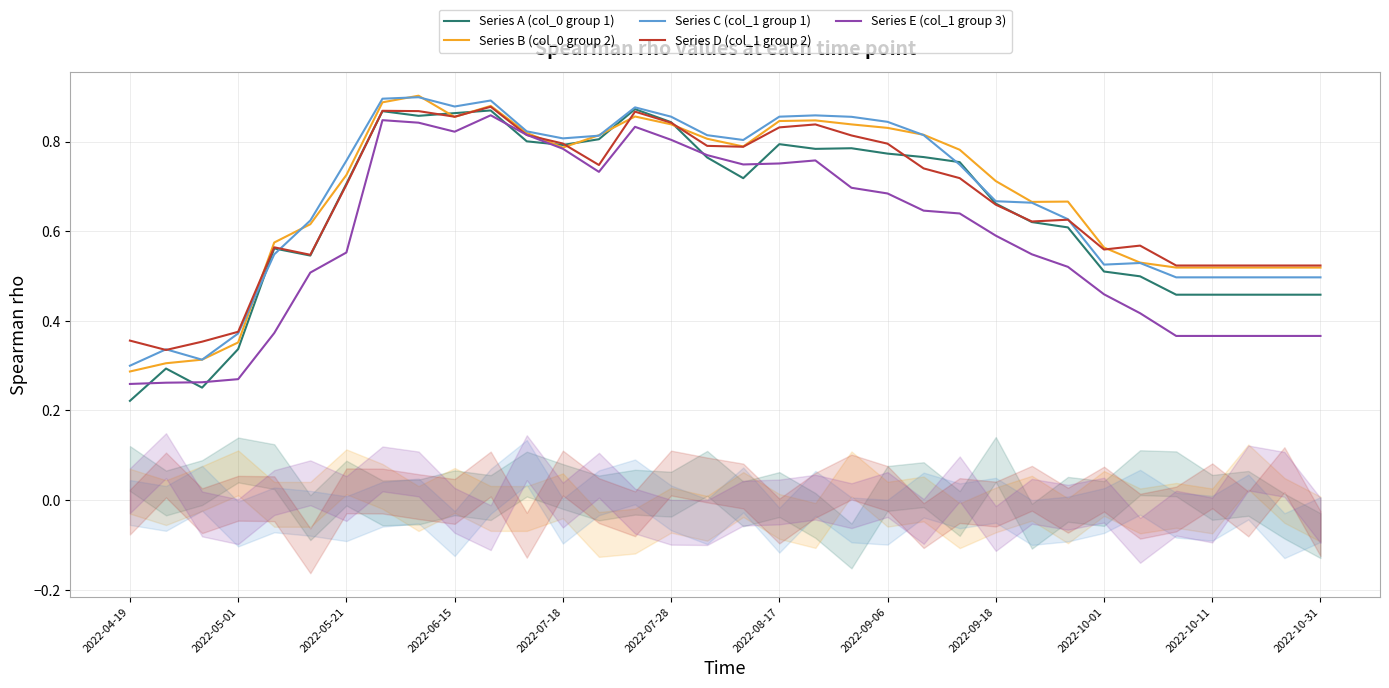

How many interior local peaks does the Series D (col_1 group 2) series have?

7